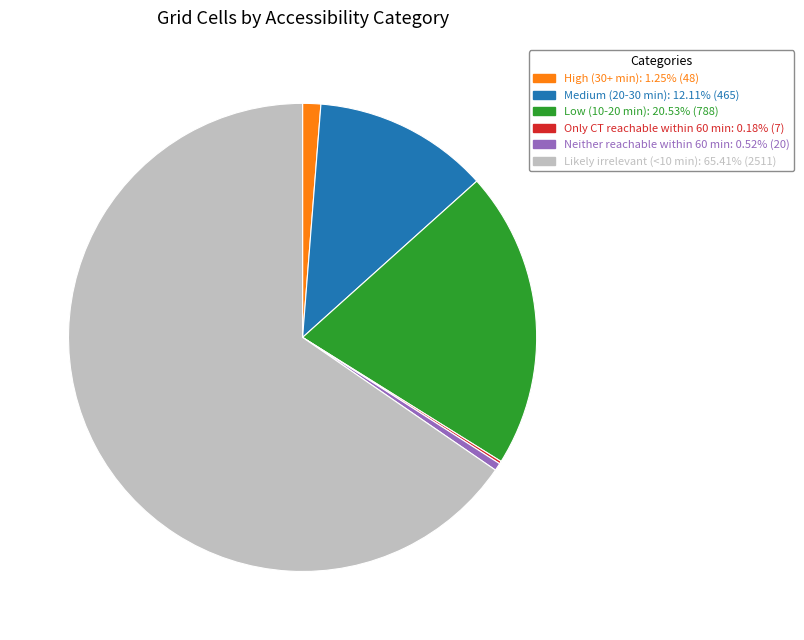

The Medium (20-30 min) slice represents 1% of the pie. True or false?

False